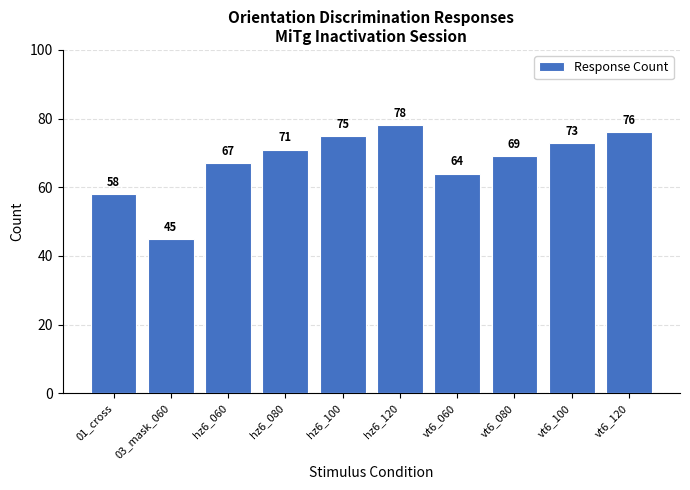

What value does the data have at hz6_080, to the nearest 5?

70